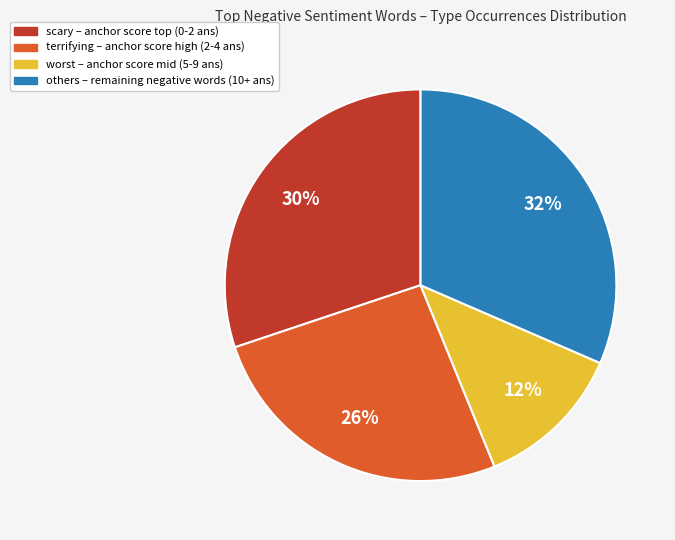

Does any single category account for the majority?

No